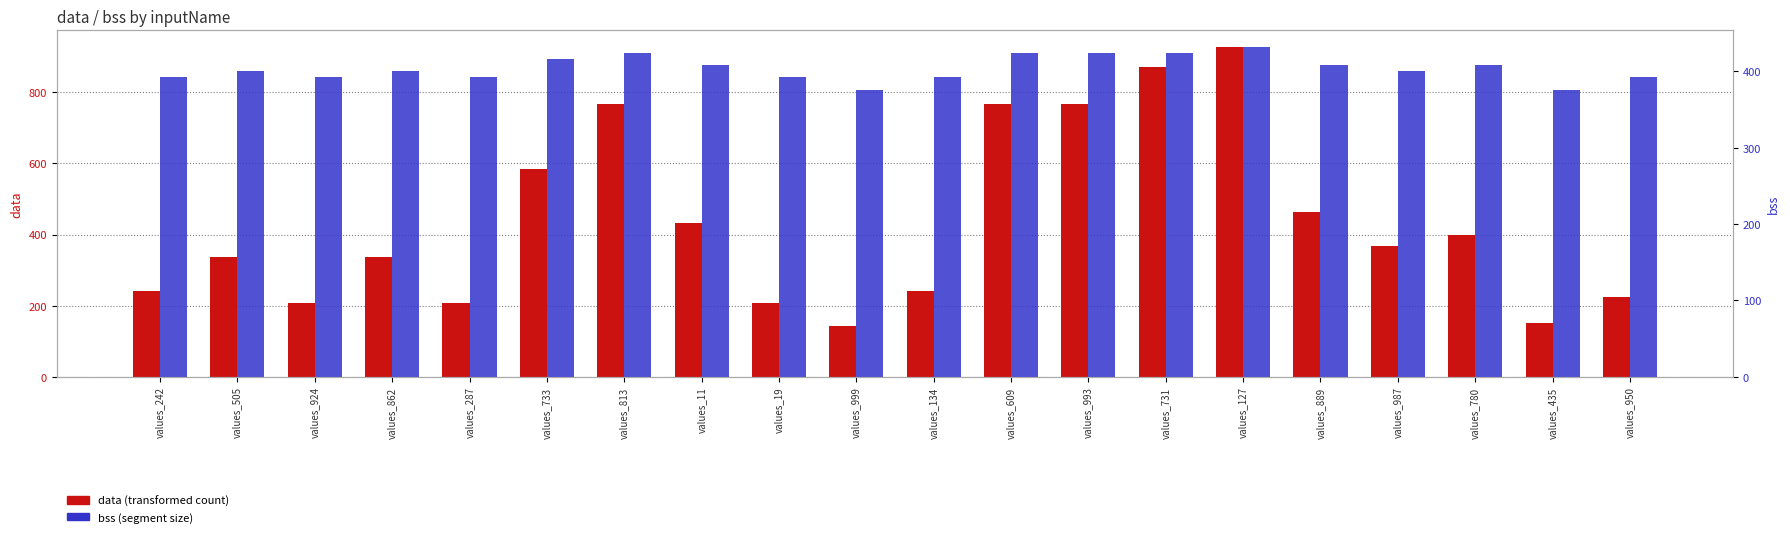

What is the sum of all bss values?

8072